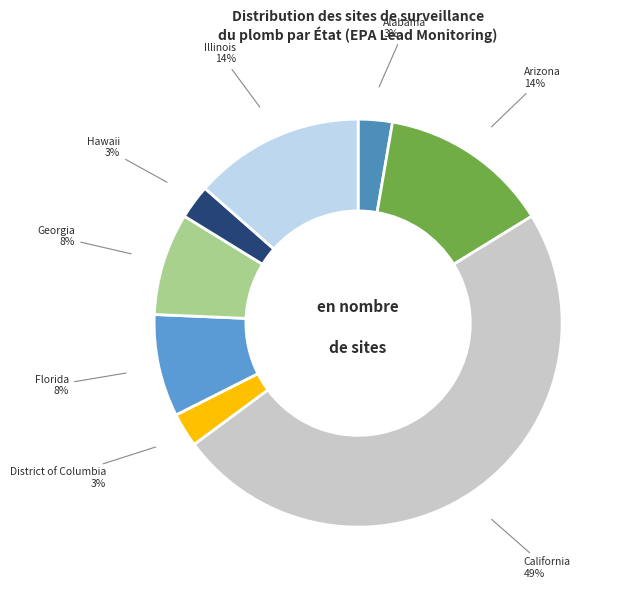

How many segments does this pie chart have?

8